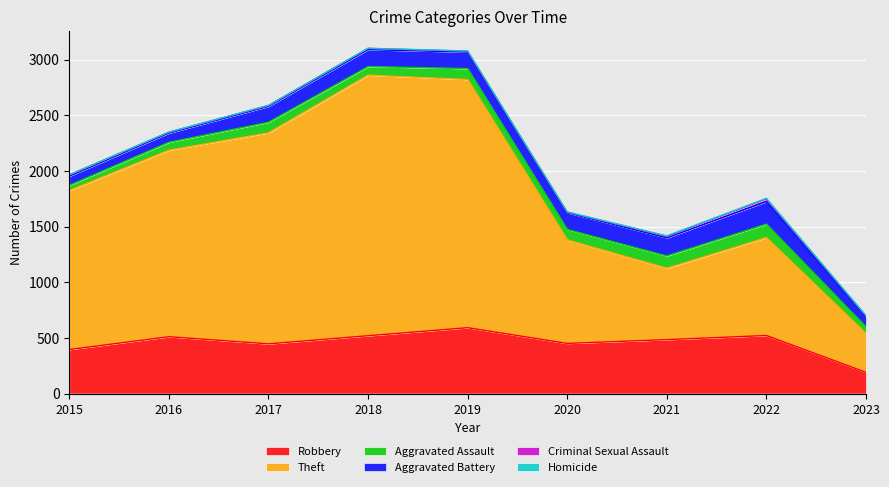

What value does the Robbery series have at 2023, to the nearest 5?

190